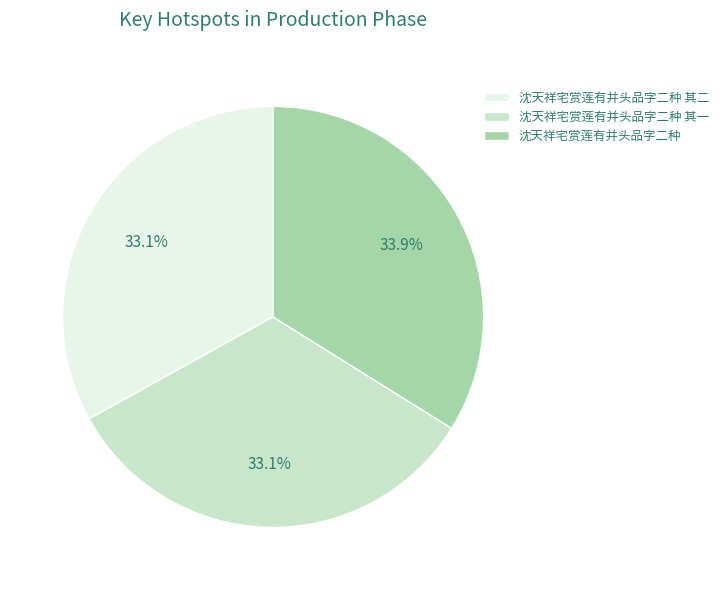

How many slices are in this pie chart?

3